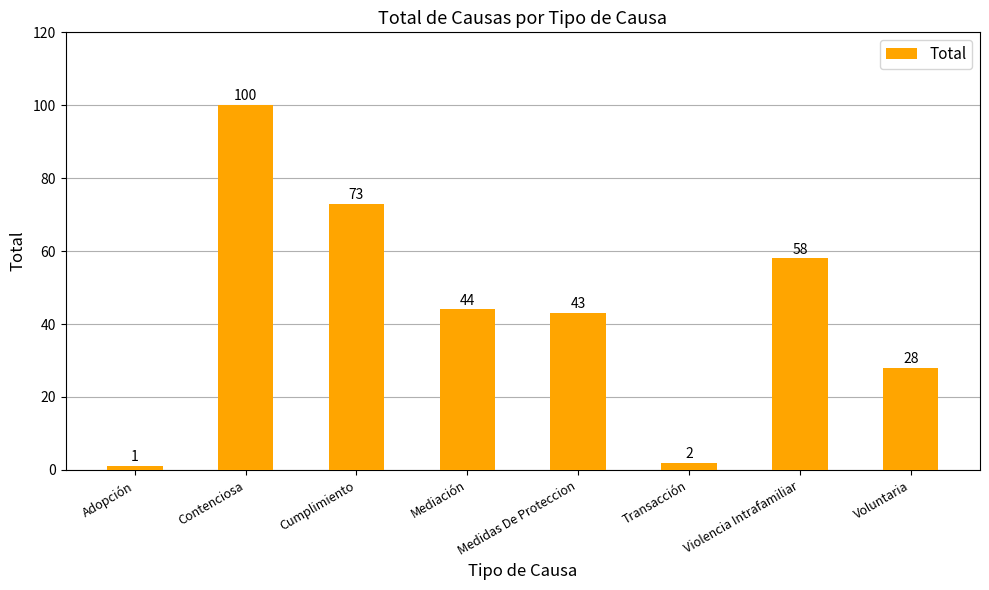

What is the label of the 3rd bar from the left?

Cumplimiento